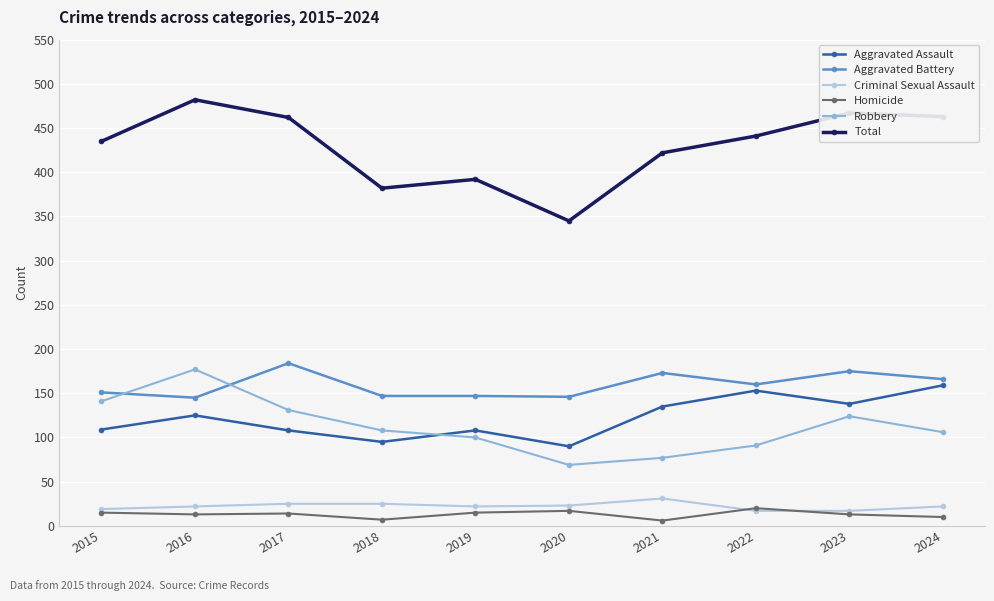

Is it true that Total equals 462 at 2017?

True